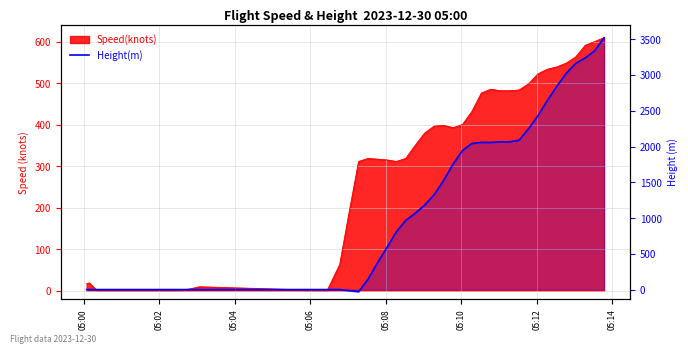

The value at 05:04 is -2318.0. True or false?

False